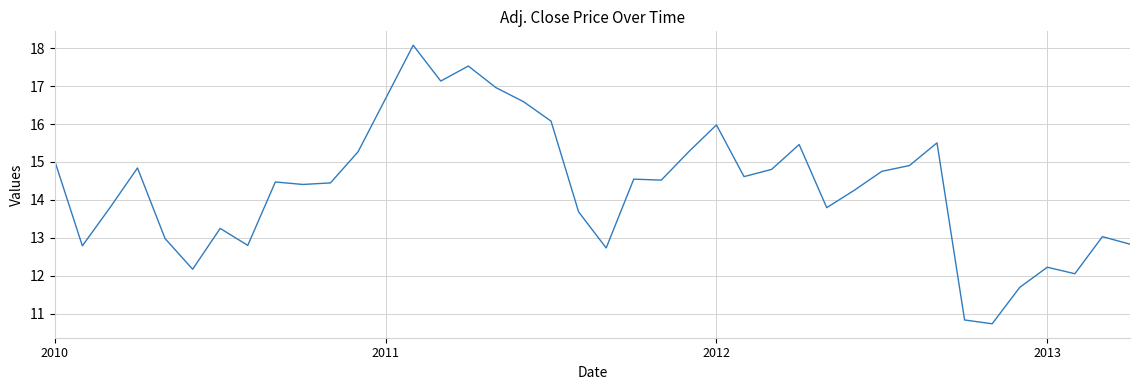

True or false: the data has more than 1 interior local peaks.

True